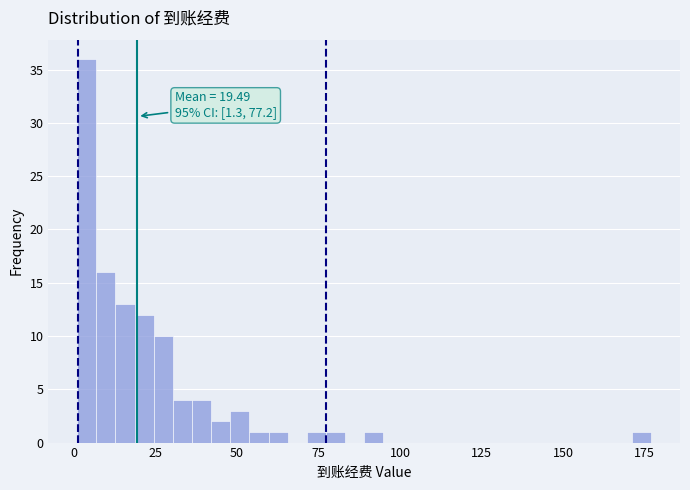

Around what value on the x-axis is the tallest bar? Give the approximate position of its centre, as read against the axis.

5